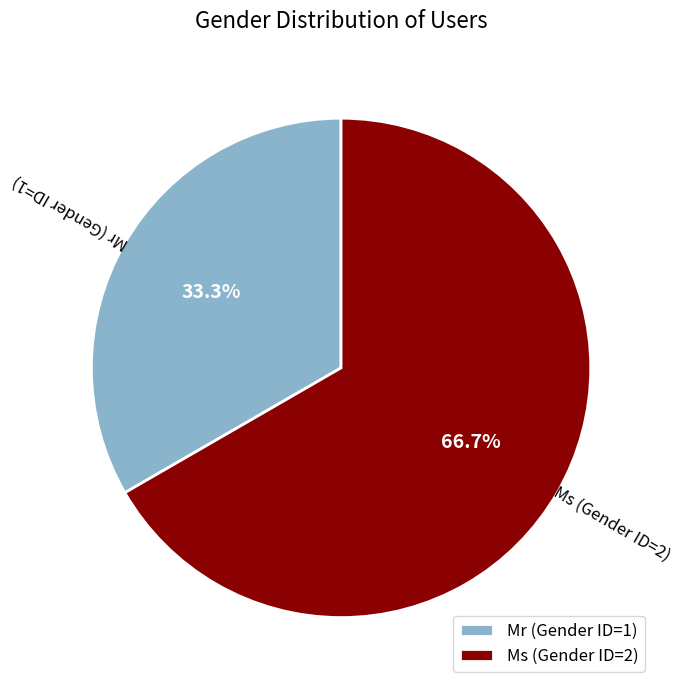

Which has a higher value, Ms (Gender ID=2) or Mr (Gender ID=1)?

Ms (Gender ID=2)